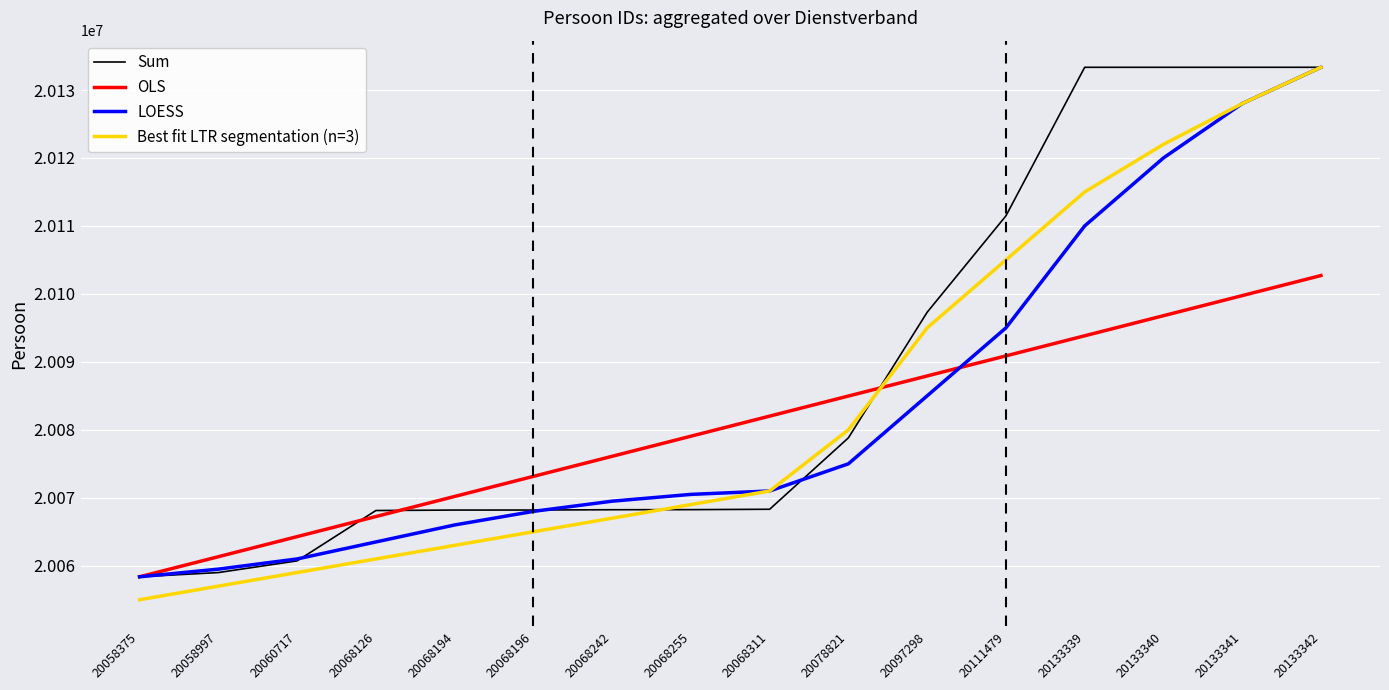

What is the sum of all LOESS values?

321333717